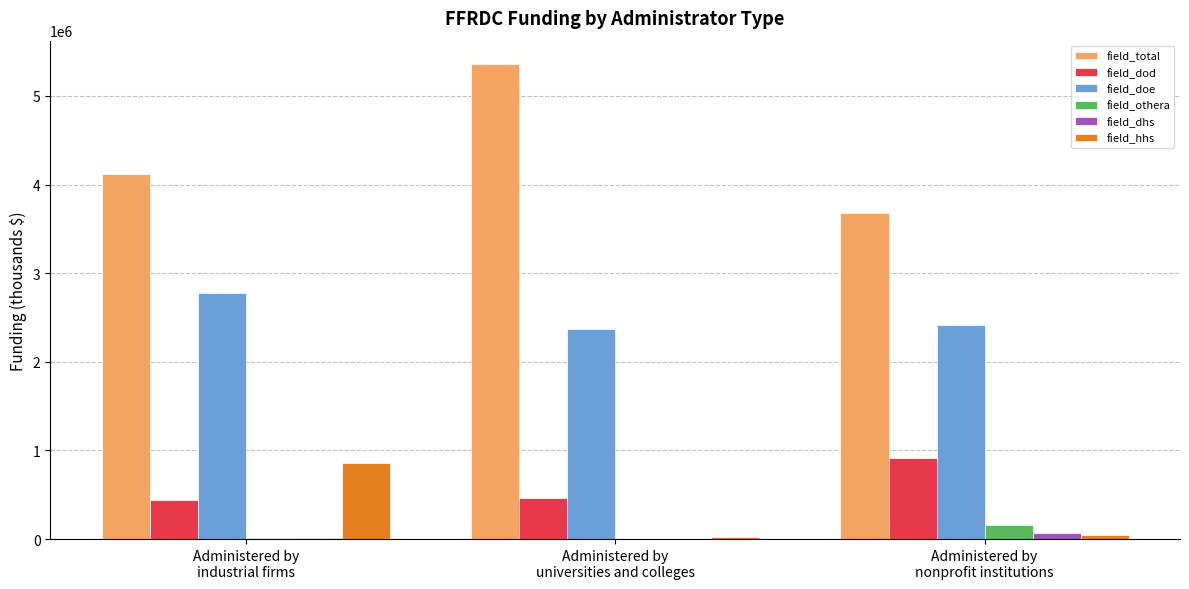

What is the greatest value displayed?

5355210.2